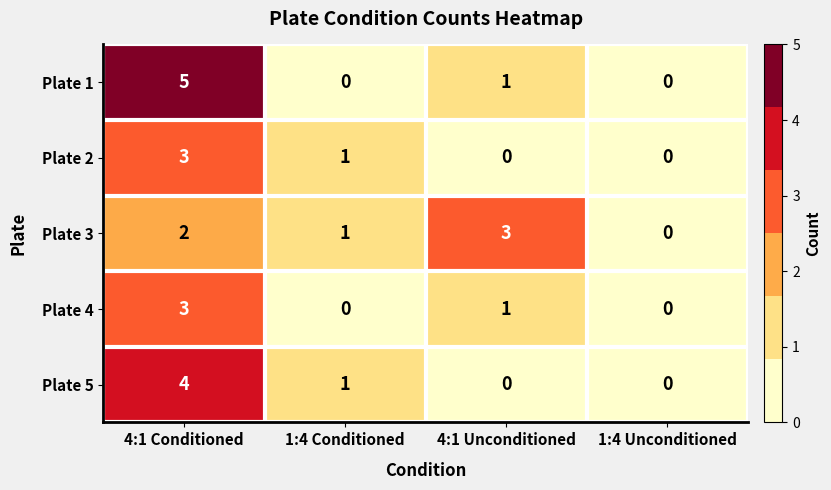

Reading left to right, extract all data points from this chart.

Plate 1: 5	0	1	0
Plate 2: 3	1	0	0
Plate 3: 2	1	3	0
Plate 4: 3	0	1	0
Plate 5: 4	1	0	0